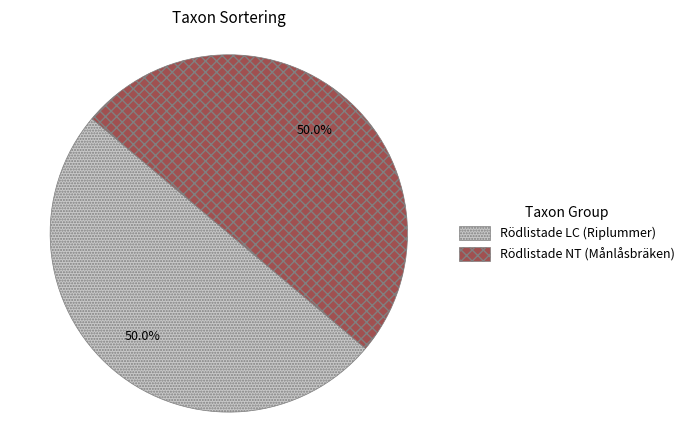

Approximately how many times larger is the value at Rödlistade LC (Riplummer) compared to Rödlistade NT (Månlåsbräken)?

1.0